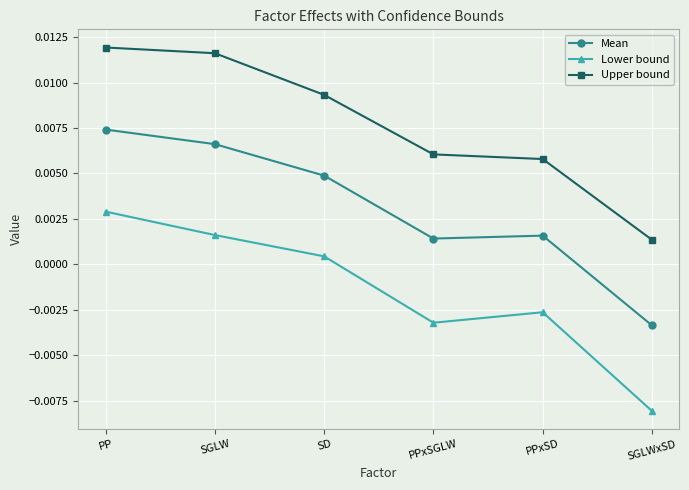

Which series has the largest range (max minus min)?

Lower bound